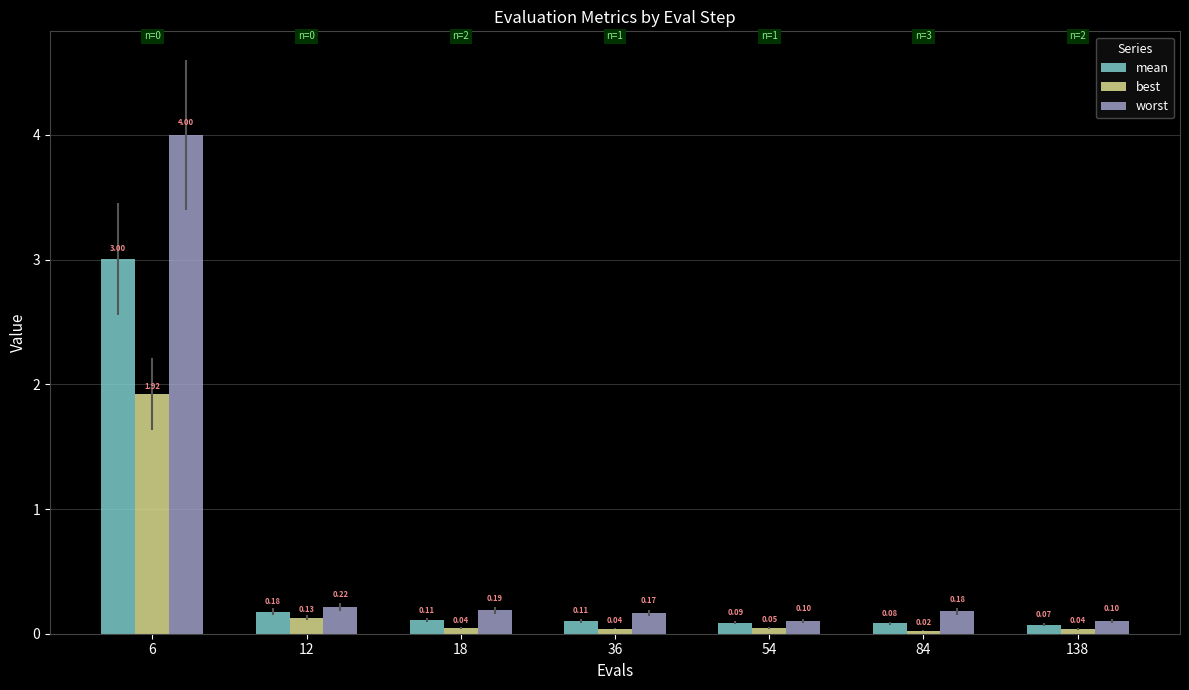

What is the average value of the worst series?

0.7